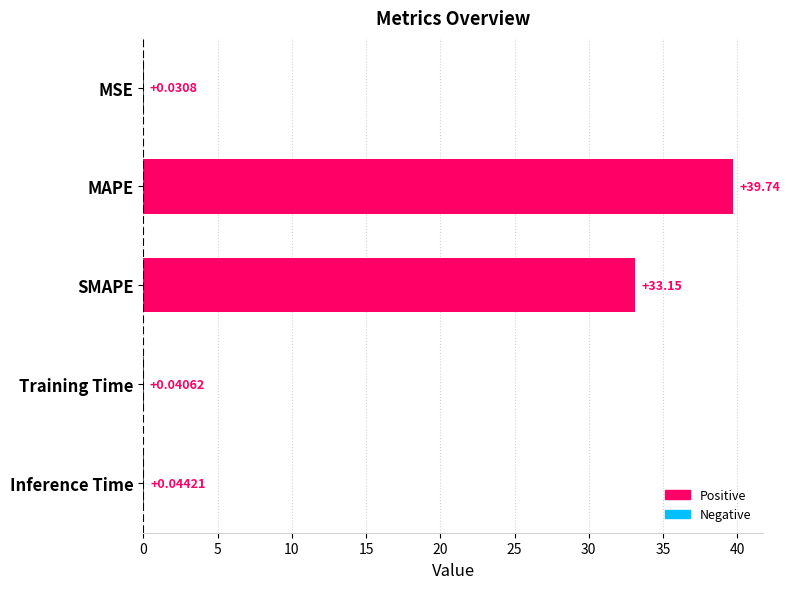

Which has a higher value, Training Time or MSE?

Training Time